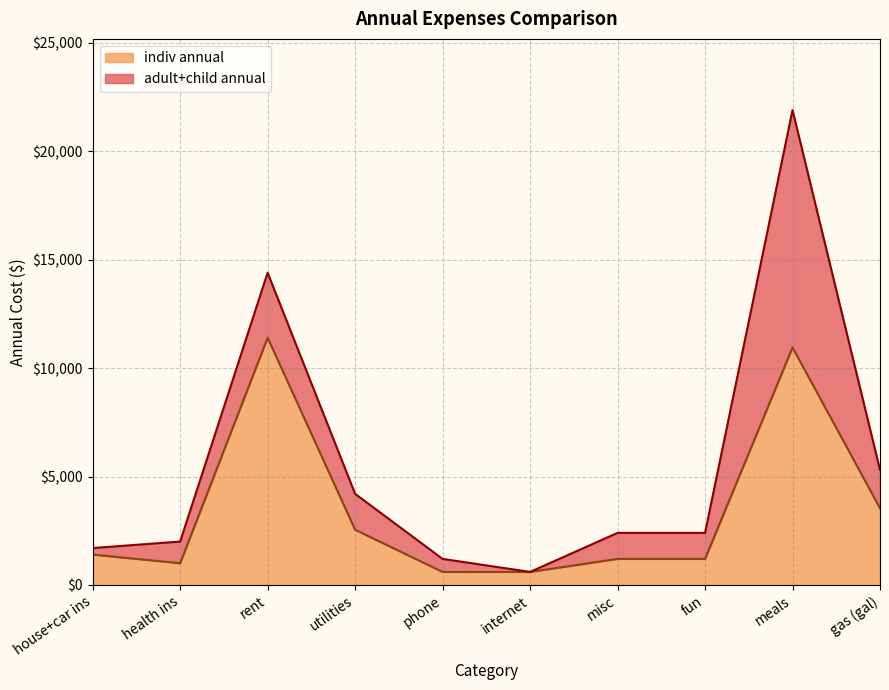

Rank the categories by adult+child annual value from lowest to highest.

internet, phone, house+car ins, health ins, misc, fun, utilities, gas (gal), rent, meals